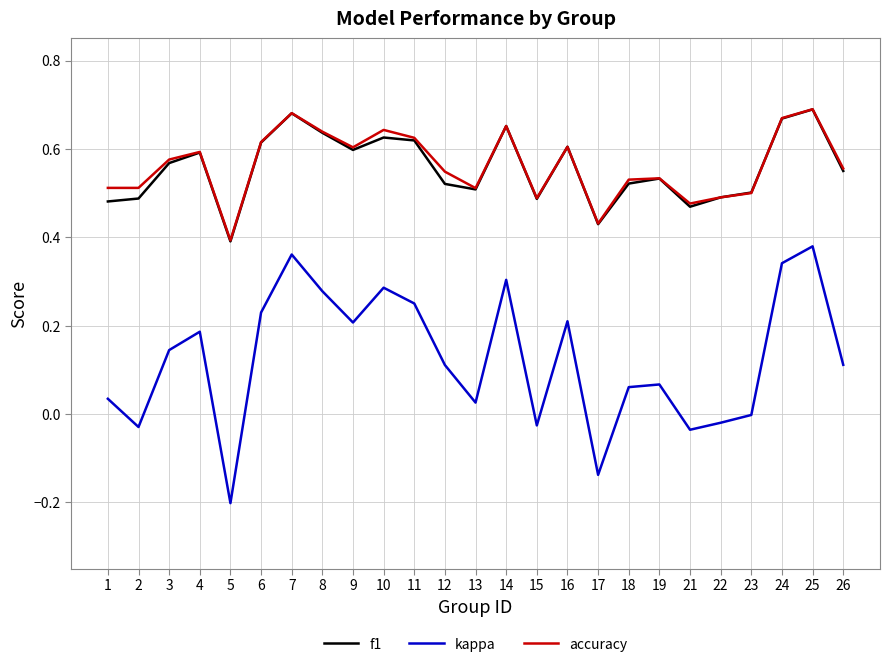

True or false: accuracy and kappa cross at least once.

False